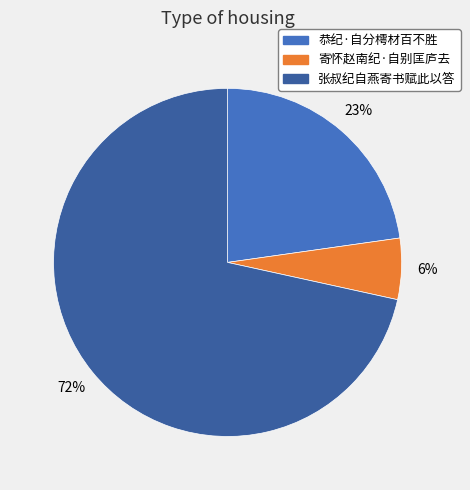

What is the largest slice in the pie chart?

张叔纪自燕寄书赋此以答